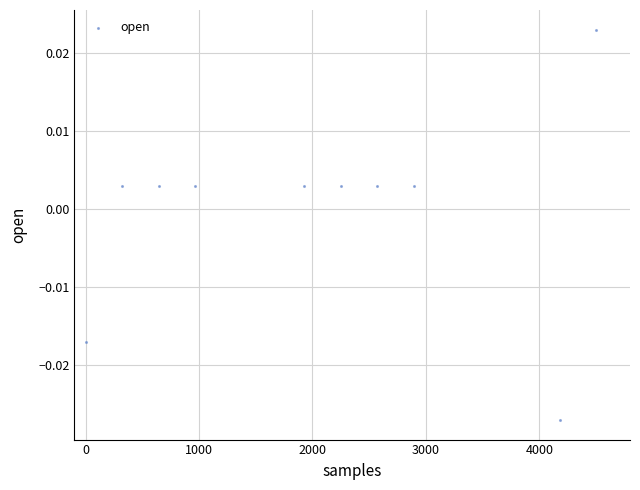

What is the range of X values (max minus min)?

4500.0